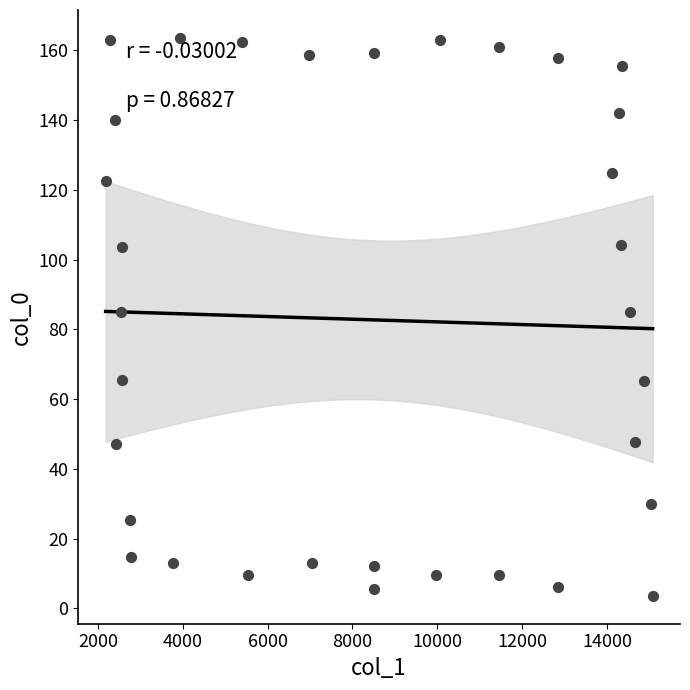

What is the range of X values (max minus min)?

12891.9